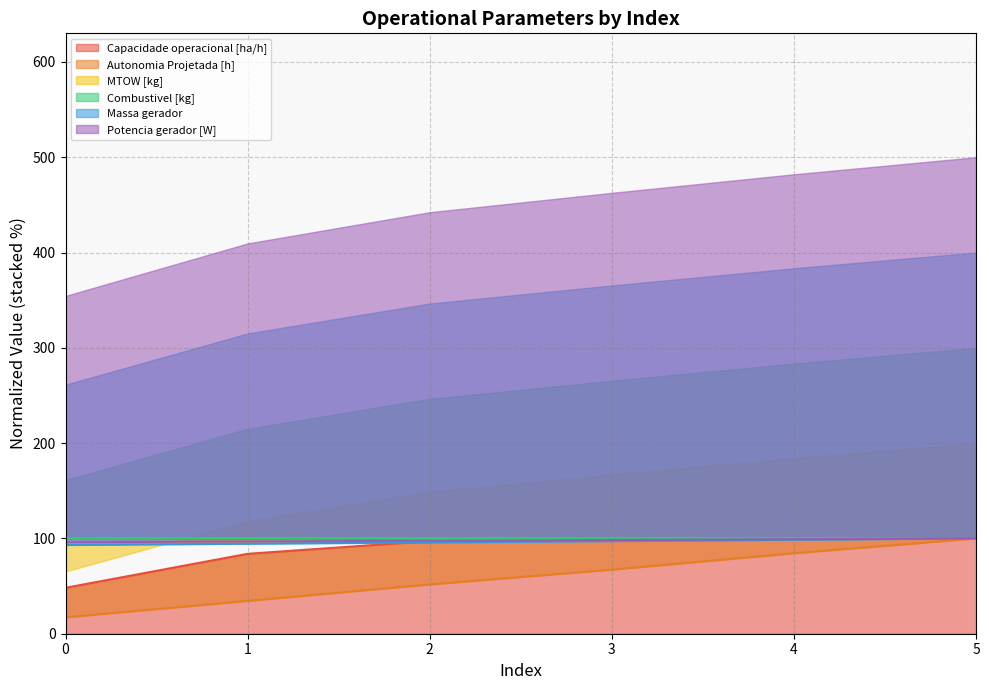

Between 4 and 2, which is larger?

4